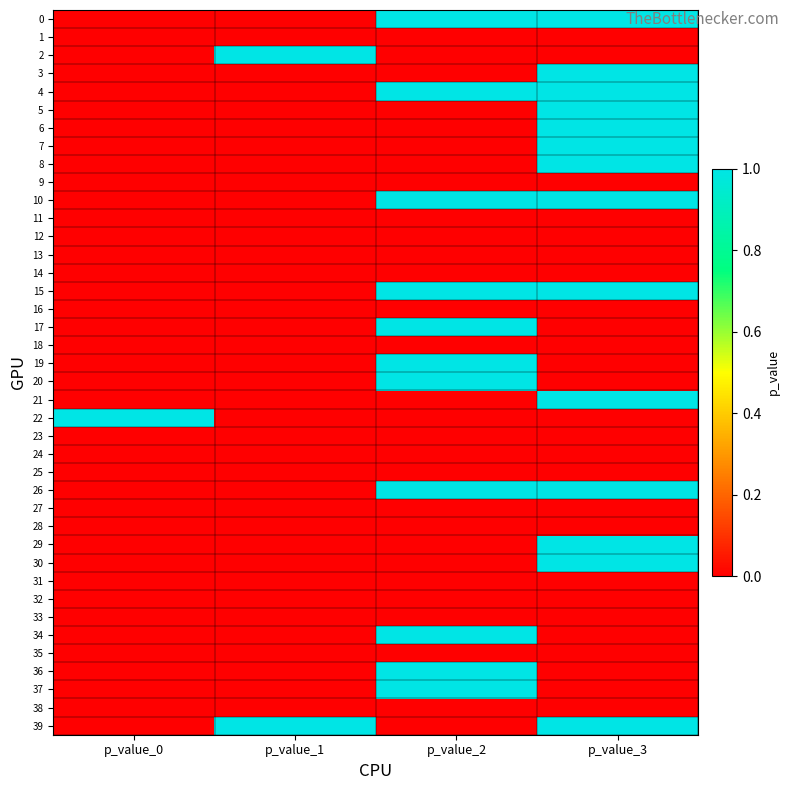

Reading right to left, extract all data points from this chart.

0: p_value_3=1	p_value_2=1	p_value_1=0	p_value_0=0
1: p_value_3=0	p_value_2=0	p_value_1=0	p_value_0=0
2: p_value_3=0	p_value_2=0	p_value_1=1	p_value_0=0
3: p_value_3=1	p_value_2=0	p_value_1=0	p_value_0=0
4: p_value_3=1	p_value_2=1	p_value_1=0	p_value_0=0
5: p_value_3=1	p_value_2=0	p_value_1=0	p_value_0=0
6: p_value_3=1	p_value_2=0	p_value_1=0	p_value_0=0
7: p_value_3=1	p_value_2=0	p_value_1=0	p_value_0=0
8: p_value_3=1	p_value_2=0	p_value_1=0	p_value_0=0
9: p_value_3=0	p_value_2=0	p_value_1=0	p_value_0=0
10: p_value_3=1	p_value_2=1	p_value_1=0	p_value_0=0
11: p_value_3=0	p_value_2=0	p_value_1=0	p_value_0=0
12: p_value_3=0	p_value_2=0	p_value_1=0	p_value_0=0
13: p_value_3=0	p_value_2=0	p_value_1=0	p_value_0=0
14: p_value_3=0	p_value_2=0	p_value_1=0	p_value_0=0
15: p_value_3=1	p_value_2=1	p_value_1=0	p_value_0=0
16: p_value_3=0	p_value_2=0	p_value_1=0	p_value_0=0
17: p_value_3=0	p_value_2=1	p_value_1=0	p_value_0=0
18: p_value_3=0	p_value_2=0	p_value_1=0	p_value_0=0
19: p_value_3=0	p_value_2=1	p_value_1=0	p_value_0=0
20: p_value_3=0	p_value_2=1	p_value_1=0	p_value_0=0
21: p_value_3=1	p_value_2=0	p_value_1=0	p_value_0=0
22: p_value_3=0	p_value_2=0	p_value_1=0	p_value_0=1
23: p_value_3=0	p_value_2=0	p_value_1=0	p_value_0=0
24: p_value_3=0	p_value_2=0	p_value_1=0	p_value_0=0
25: p_value_3=0	p_value_2=0	p_value_1=0	p_value_0=0
26: p_value_3=1	p_value_2=1	p_value_1=0	p_value_0=0
27: p_value_3=0	p_value_2=0	p_value_1=0	p_value_0=0
28: p_value_3=0	p_value_2=0	p_value_1=0	p_value_0=0
29: p_value_3=1	p_value_2=0	p_value_1=0	p_value_0=0
30: p_value_3=1	p_value_2=0	p_value_1=0	p_value_0=0
31: p_value_3=0	p_value_2=0	p_value_1=0	p_value_0=0
32: p_value_3=0	p_value_2=0	p_value_1=0	p_value_0=0
33: p_value_3=0	p_value_2=0	p_value_1=0	p_value_0=0
34: p_value_3=0	p_value_2=1	p_value_1=0	p_value_0=0
35: p_value_3=0	p_value_2=0	p_value_1=0	p_value_0=0
36: p_value_3=0	p_value_2=1	p_value_1=0	p_value_0=0
37: p_value_3=0	p_value_2=1	p_value_1=0	p_value_0=0
38: p_value_3=0	p_value_2=0	p_value_1=0	p_value_0=0
39: p_value_3=1	p_value_2=0	p_value_1=1	p_value_0=0